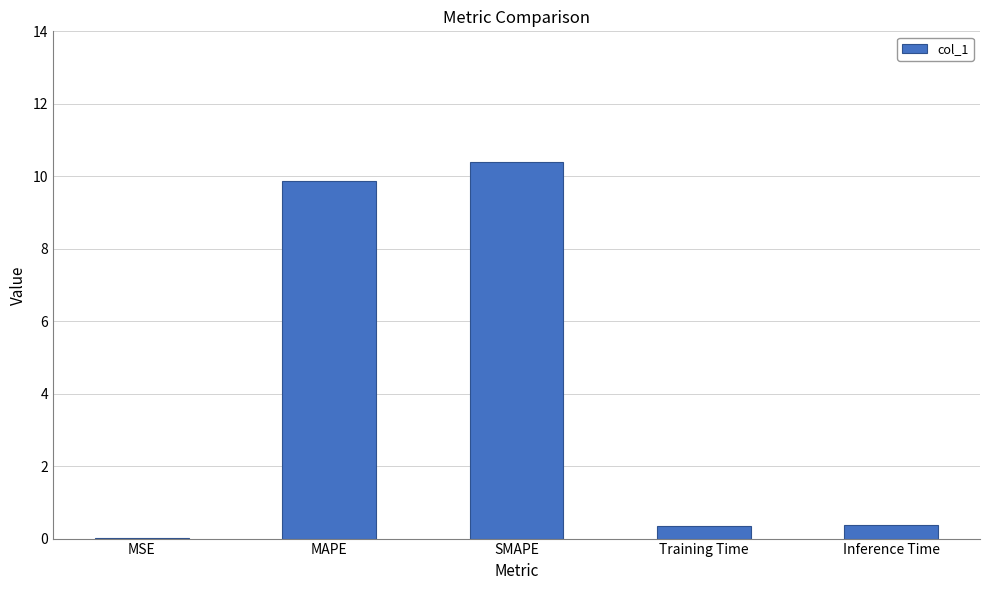

Read the value at Inference Time.

0.4